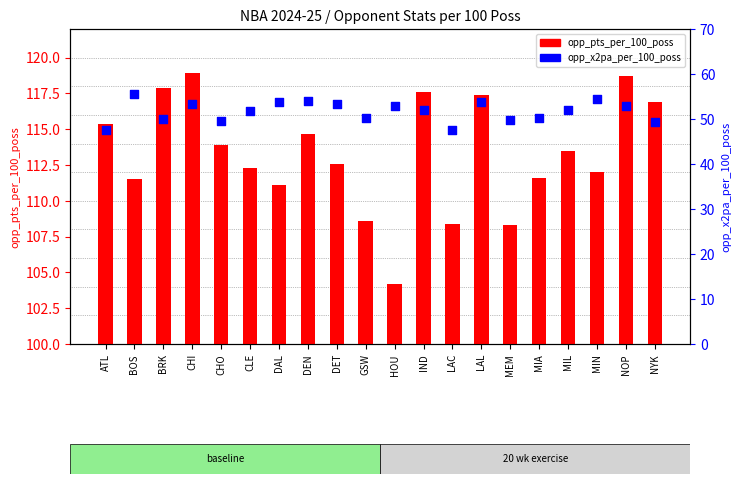

What are all the series names shown in the legend?

opp_pts_per_100_poss, opp_x2pa_per_100_poss